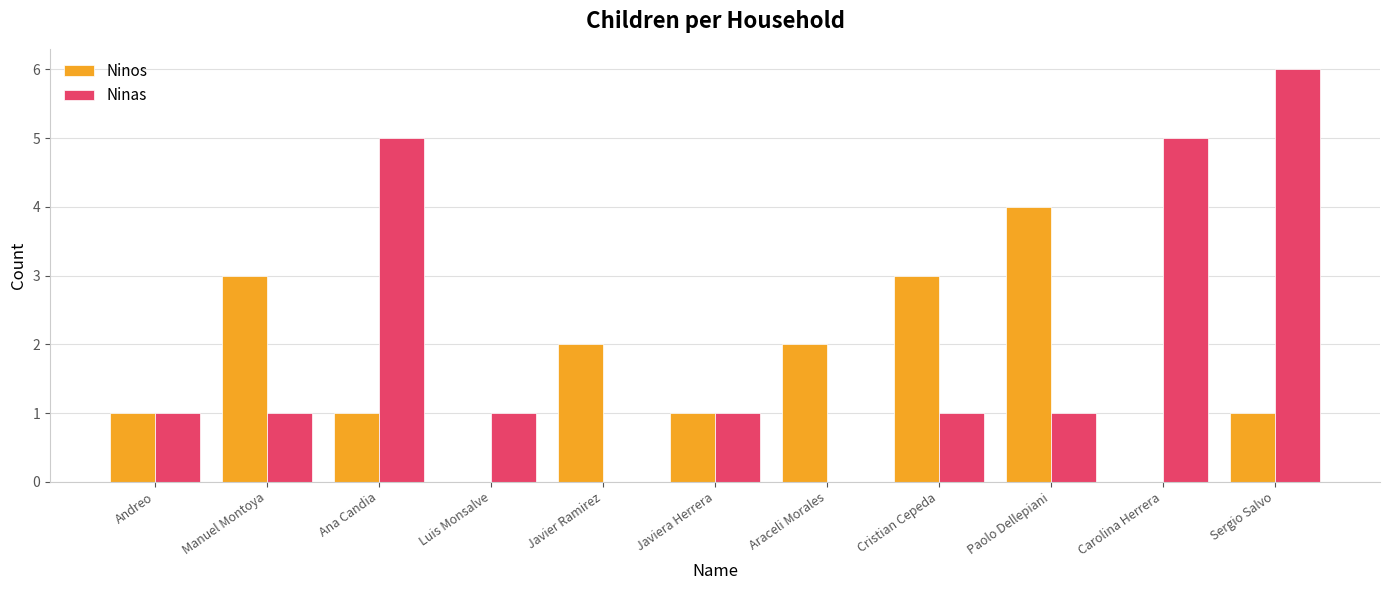

Which label corresponds to the largest value in the chart?

Sergio Salvo